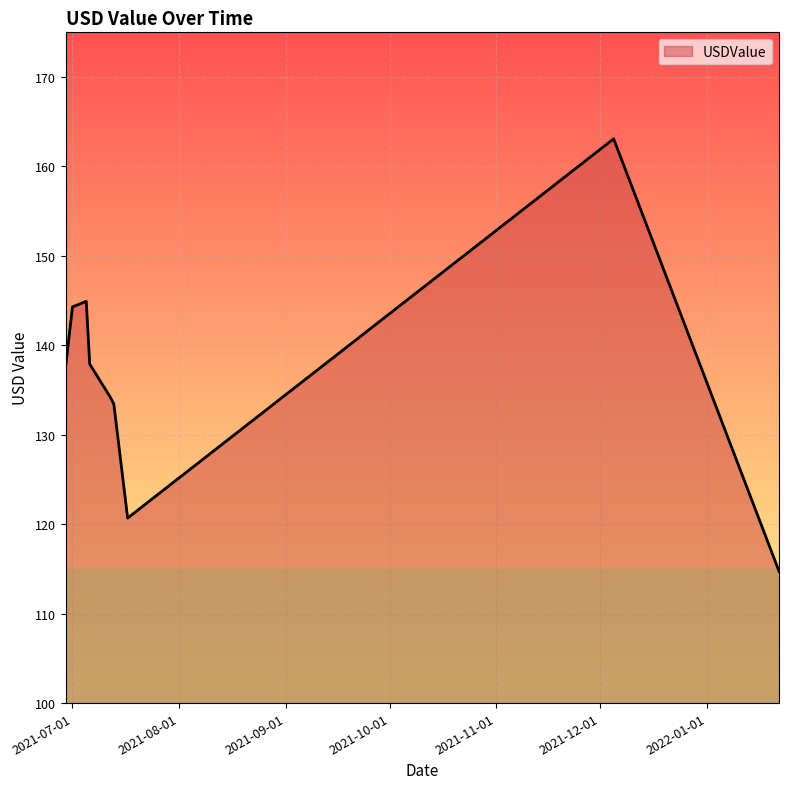

What is the difference between the maximum and minimum values?

48.4